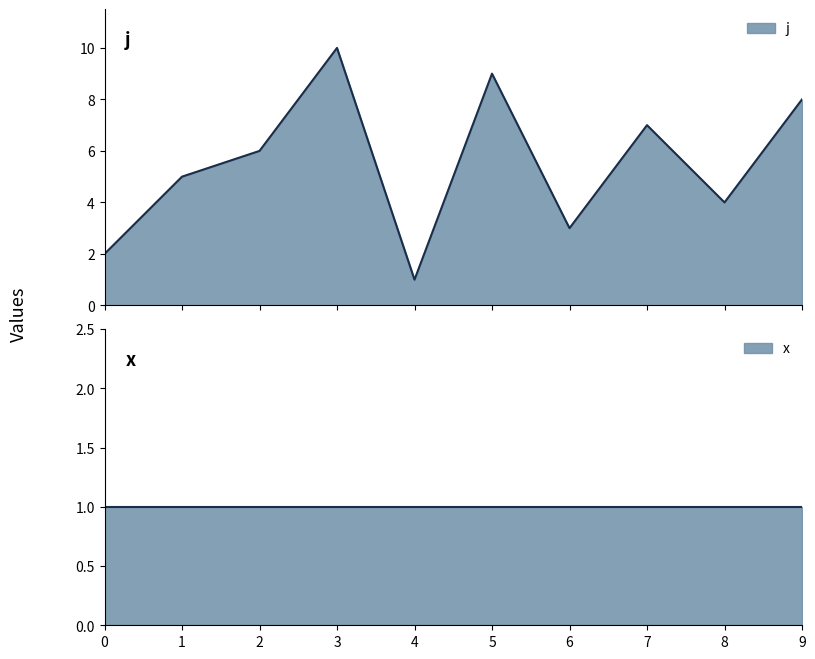

How many interior local valleys (lower than both neighbors) does the data have?

3